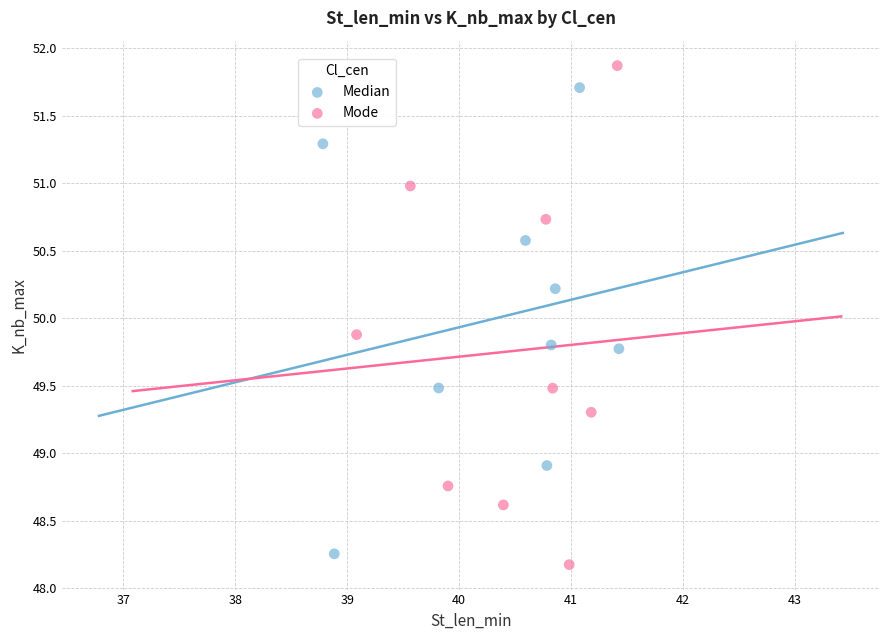

Which series contains the highest Y value?

Mode